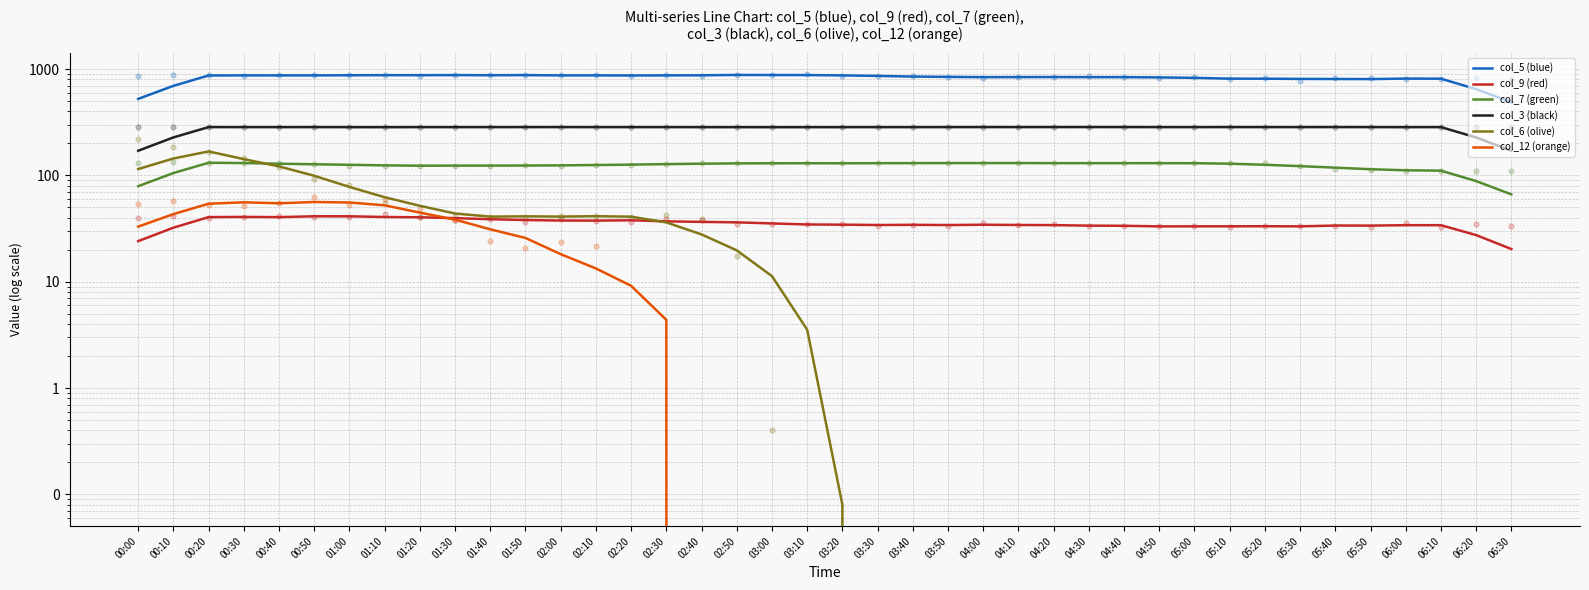

Which series has the widest spread of Y values?

col_5 (blue)